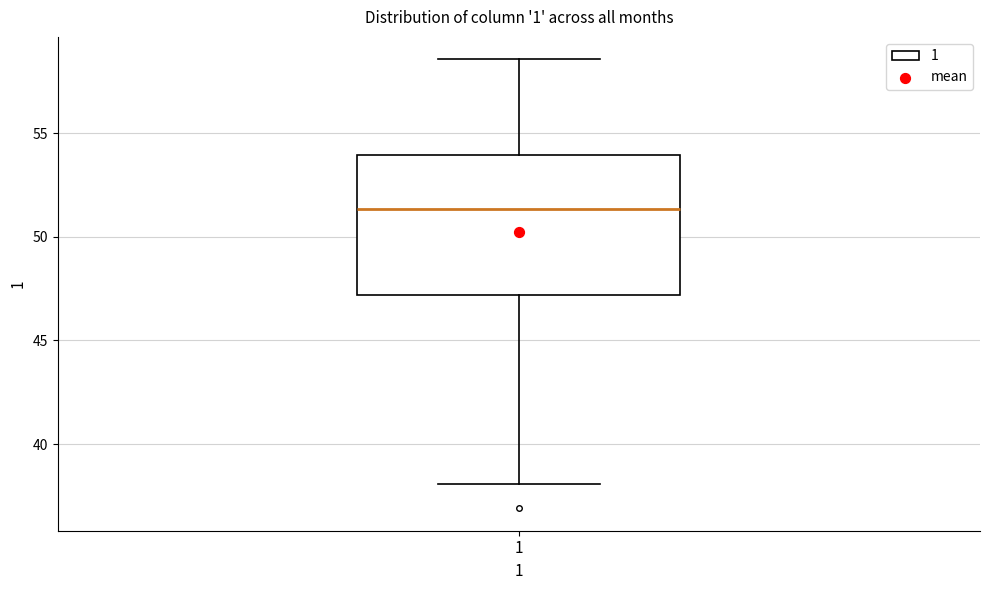

Read this box plot against the y-axis: the position of the median line, the range covered by the box, and the ends of both whiskers. The values are not printed on the chart, so give them approximately, as read against the axis.

median 51.5, box 47.0 to 54.0, whiskers 38.0 to 58.5